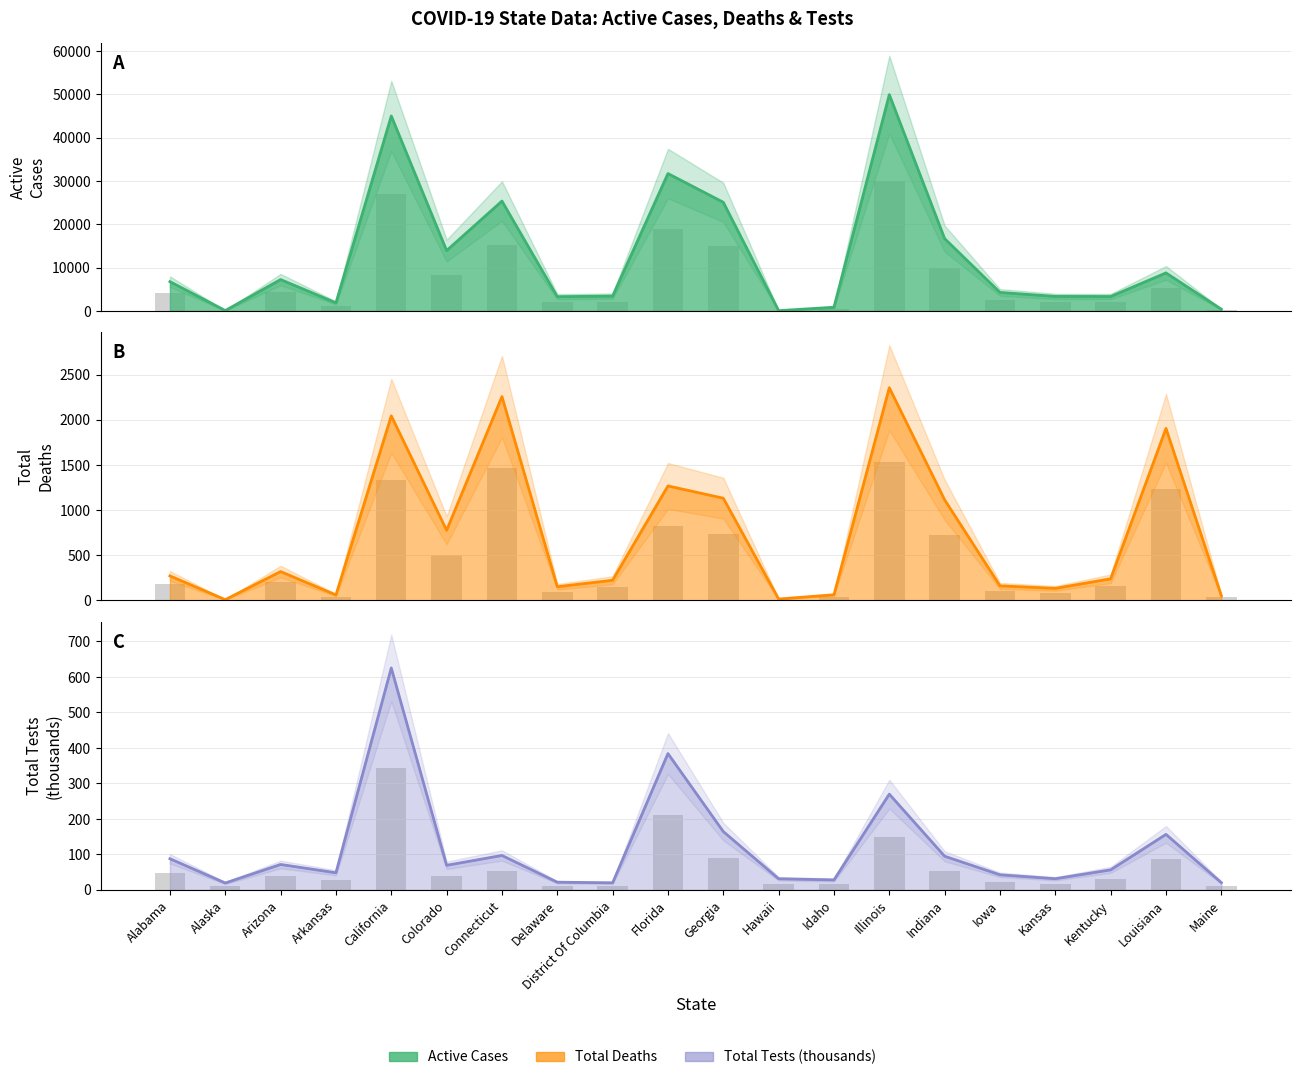

What is the label of the 10th bar from the right?

Georgia